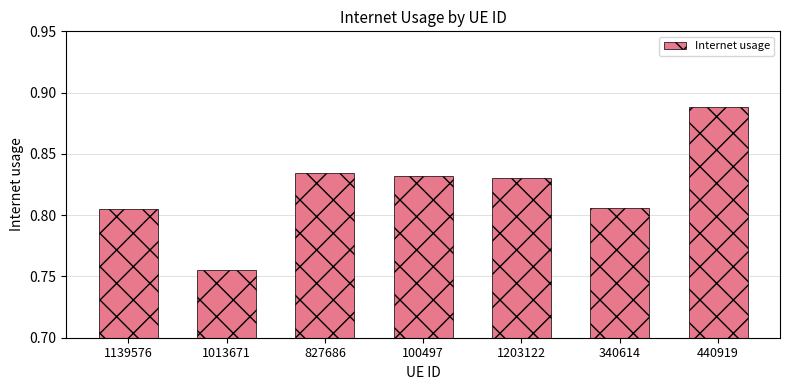

What is the label of the 1st bar from the left?

1139576